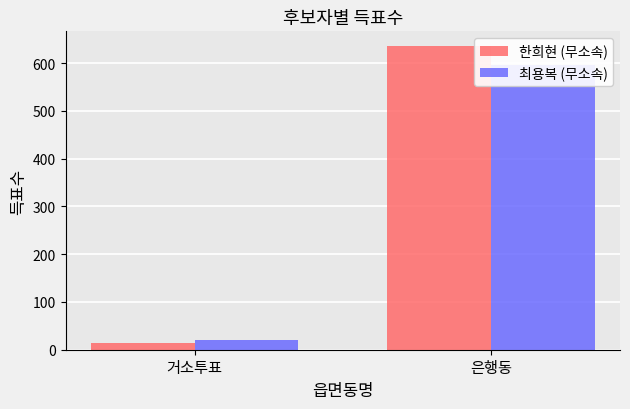

How many bars are there in each group?

2